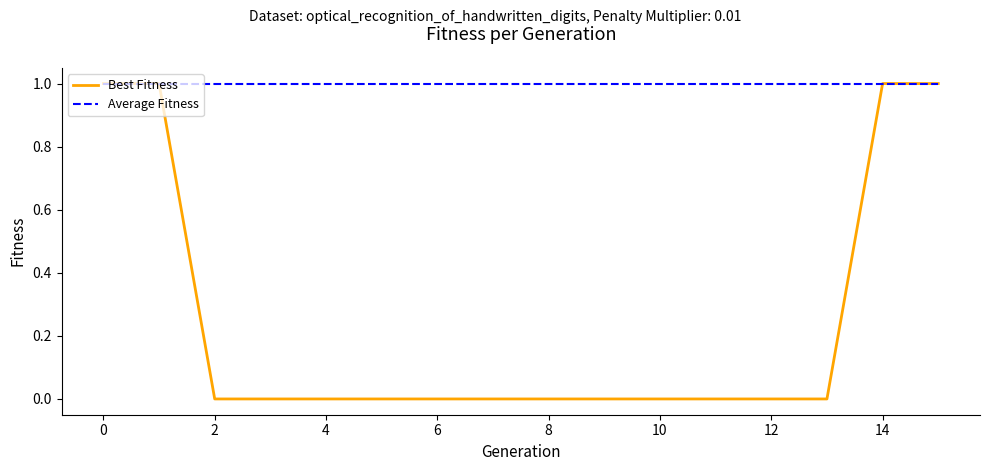

Which series has the widest spread of values?

Best Fitness